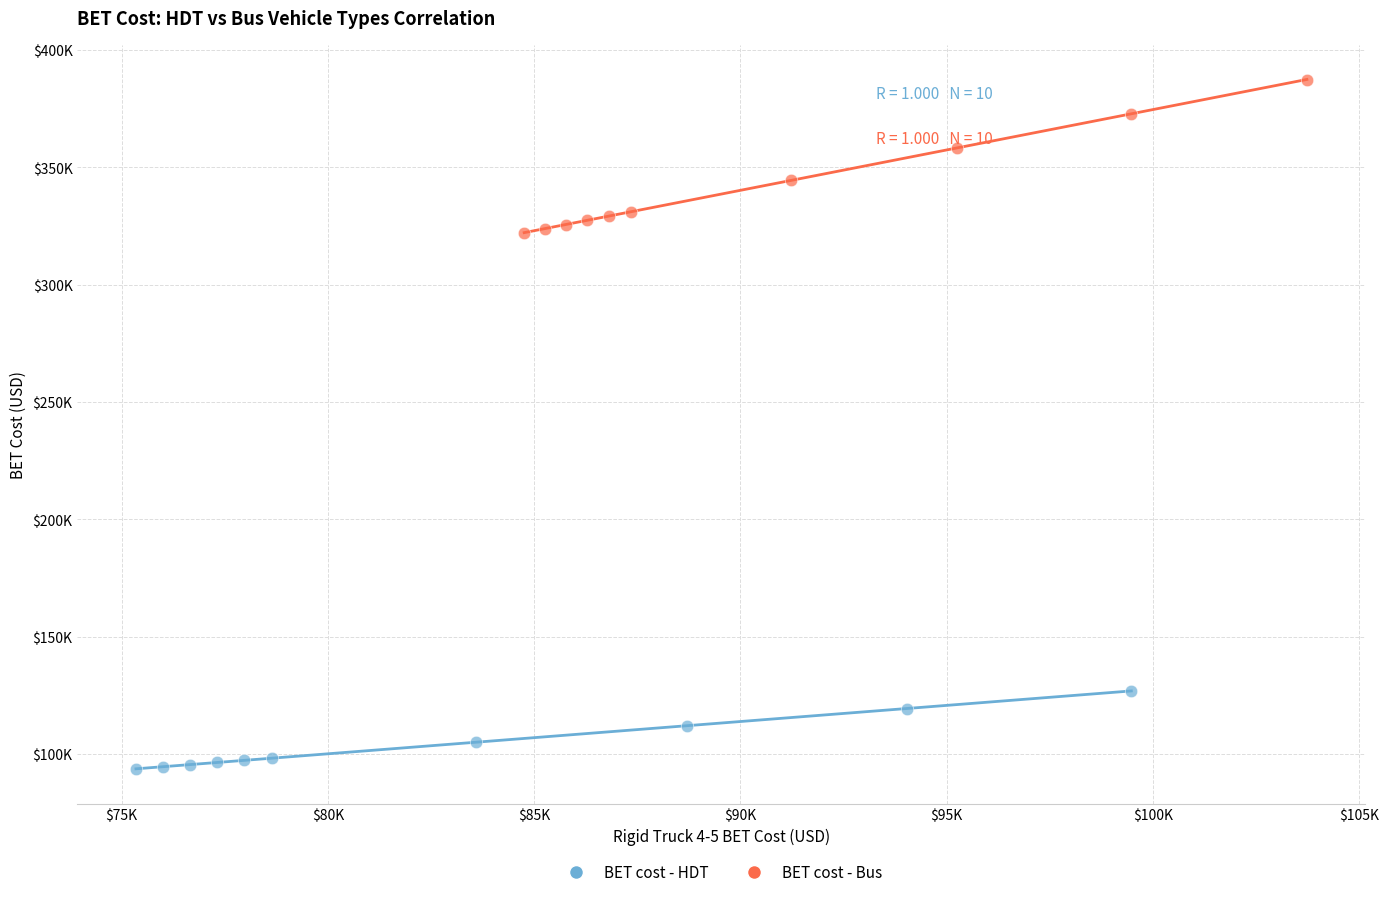

Which series contains the lowest Y value?

BET cost - HDT